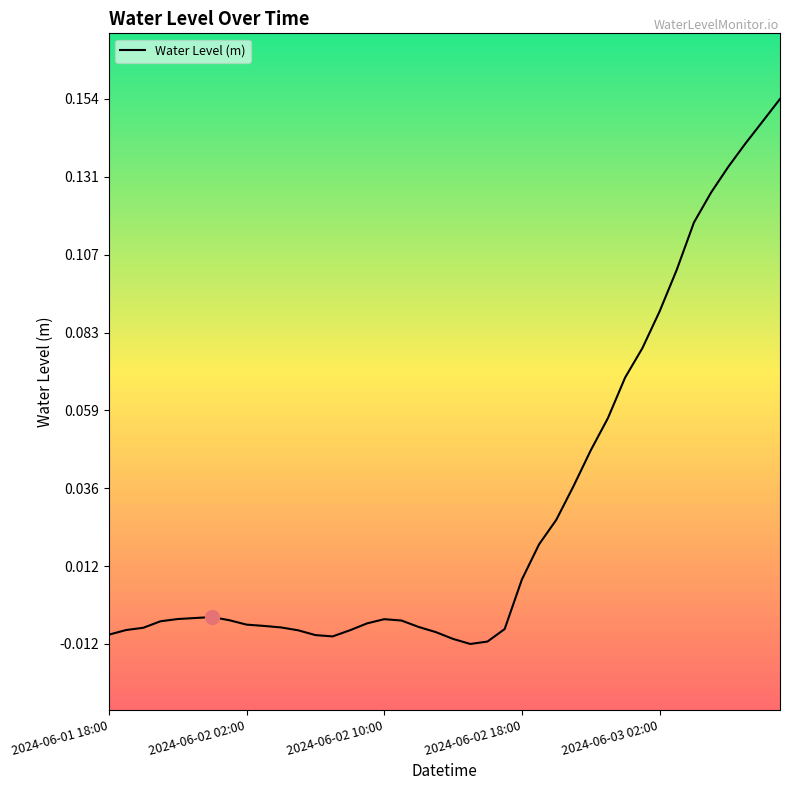

At which label does the data first exceed 0?

2024-06-02 18:00